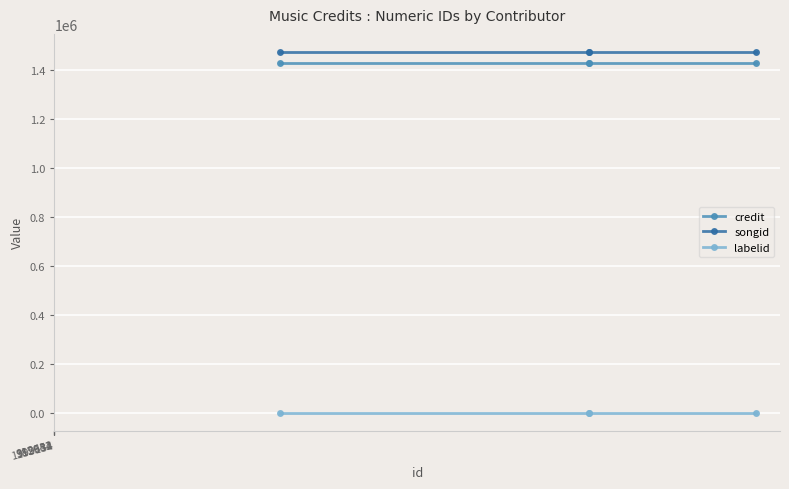

What is the highest value of the songid series?

1473737